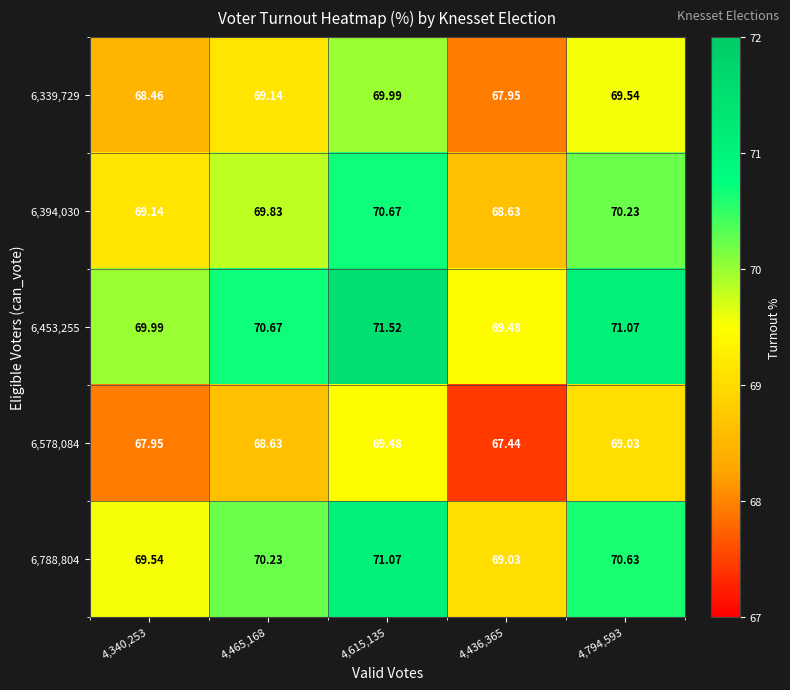

Is the value of 6,339,729 at 4,794,593 greater than the value of 6,578,084 at 4,465,168?

Yes